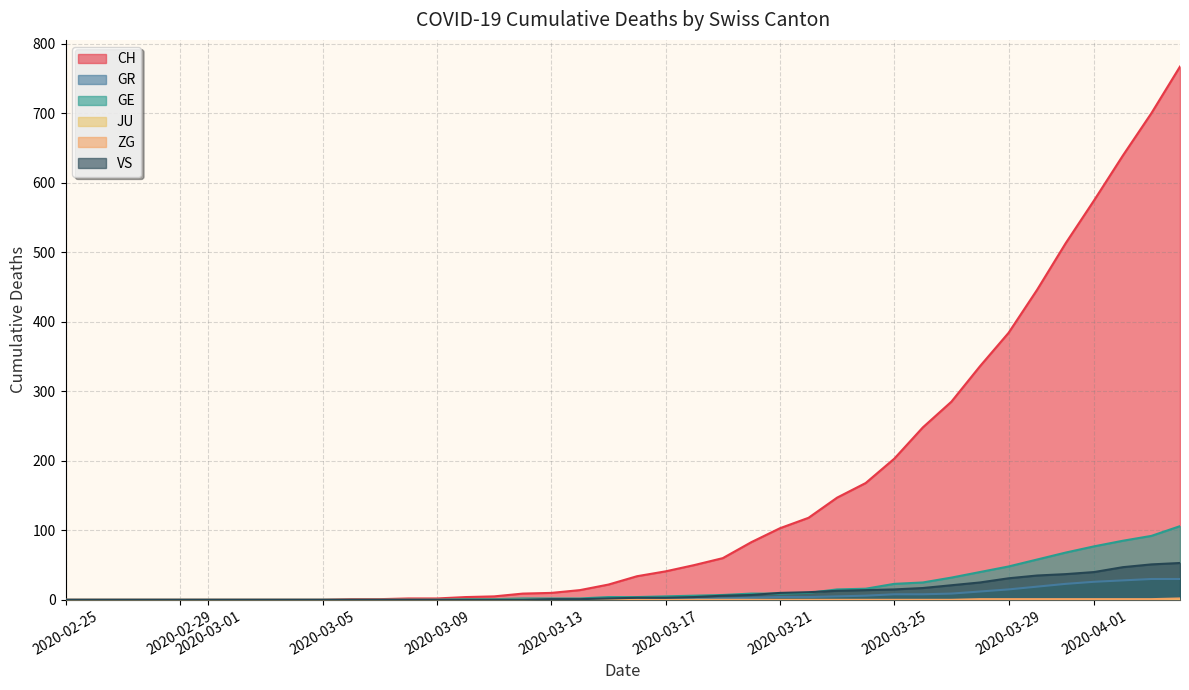

Which series has the widest spread of values?

CH